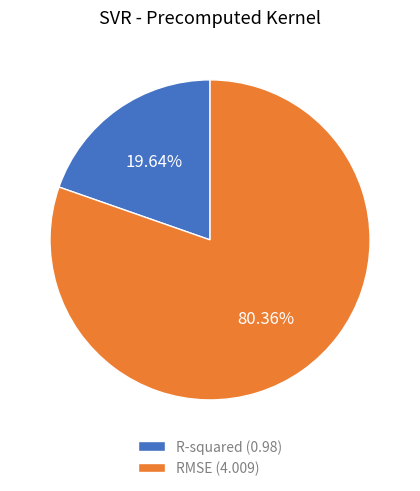

What is the ratio of the value at R-squared to the value at RMSE?

0.2